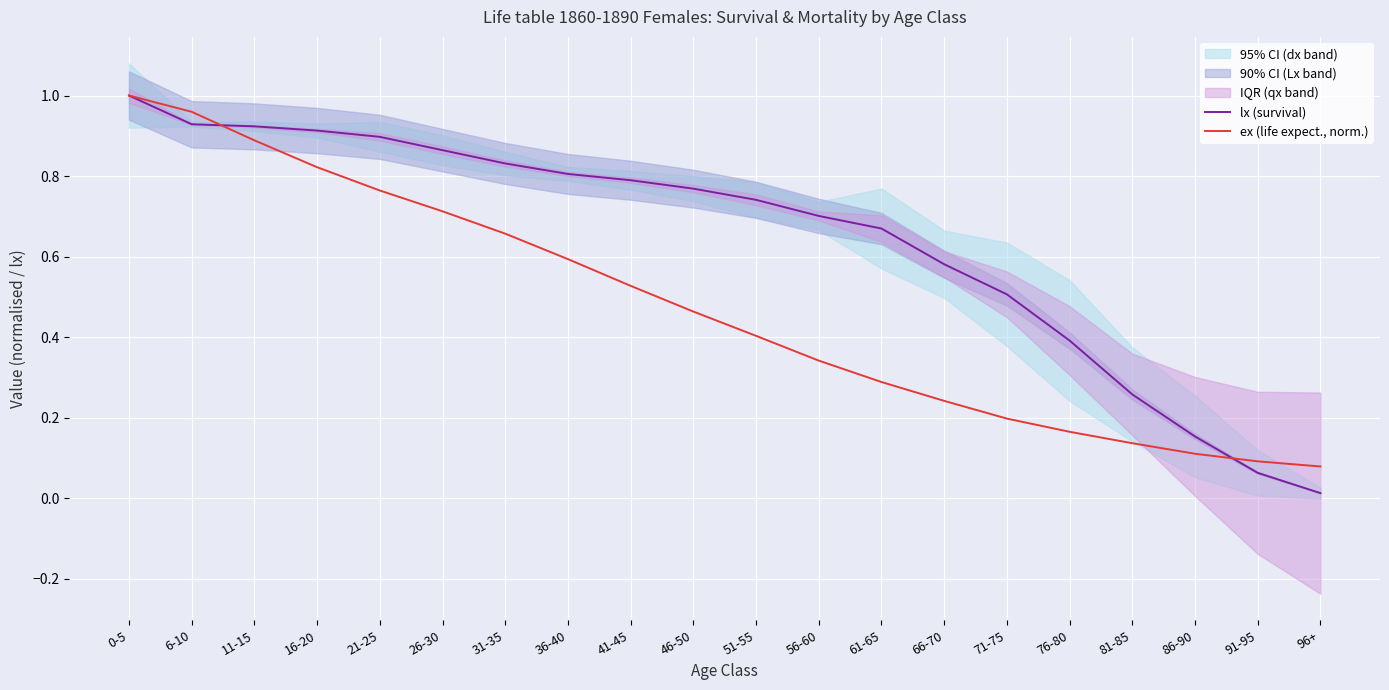

What is the average value of the lx (survival) series?

0.6